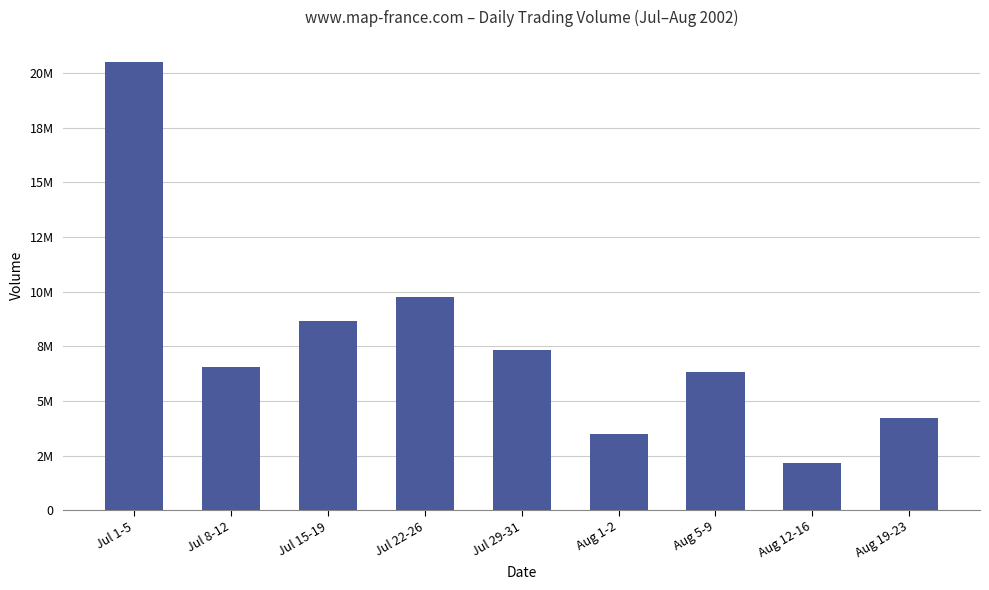

List the labels in order of value, largest first.

Jul 1-5, Jul 22-26, Jul 15-19, Jul 29-31, Jul 8-12, Aug 5-9, Aug 19-23, Aug 1-2, Aug 12-16